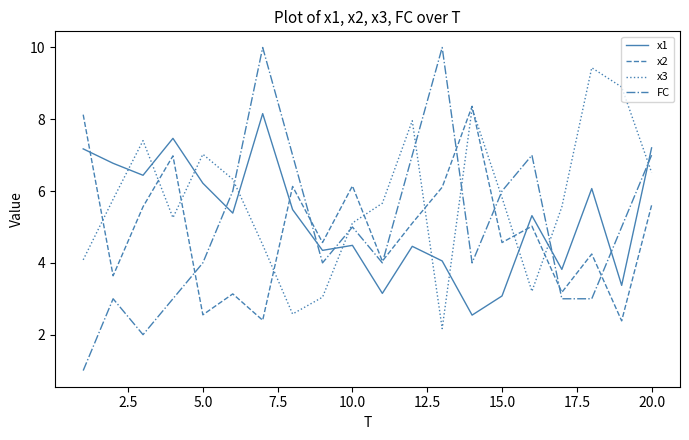

List the series in order of their overall mean, lowest first.

x2, FC, x1, x3